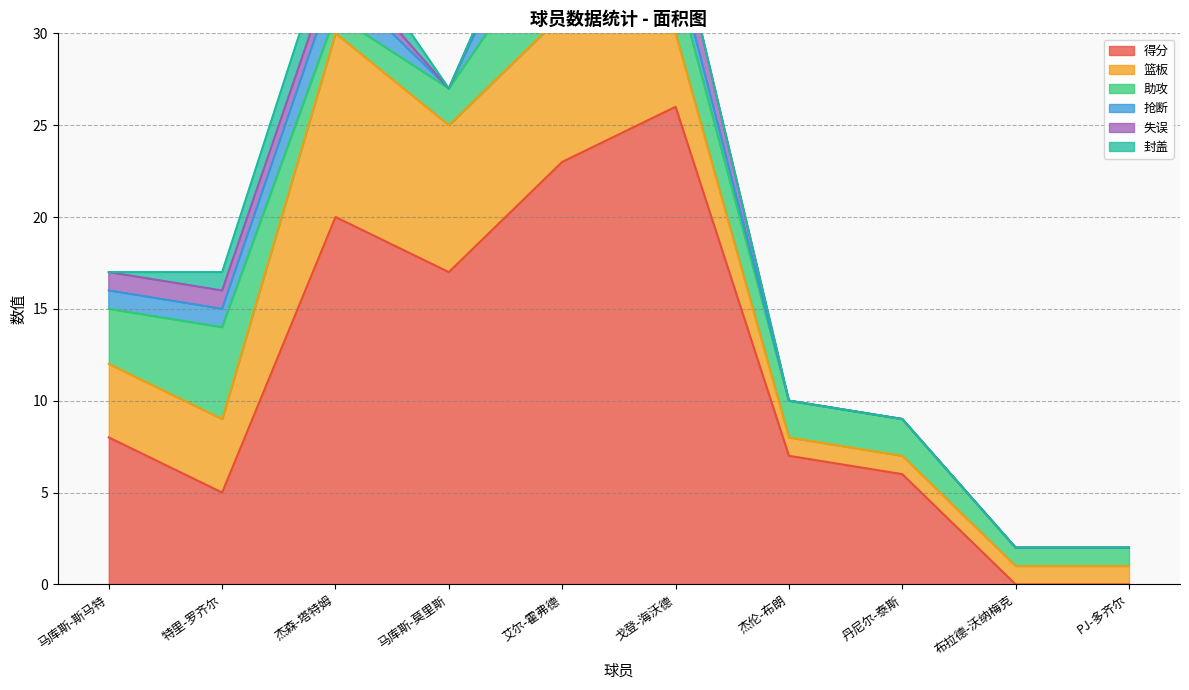

Rank the series by their maximum value, from lowest to highest.

失误, 封盖, 抢断, 助攻, 篮板, 得分